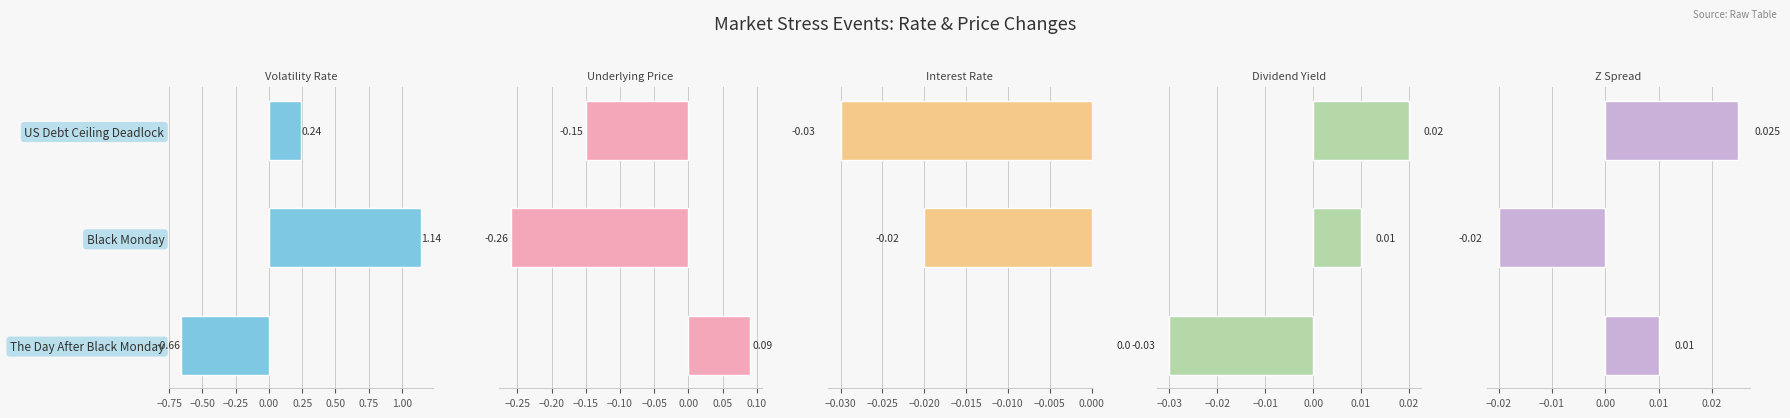

What is the average value of the Volatility Rate series?

0.2